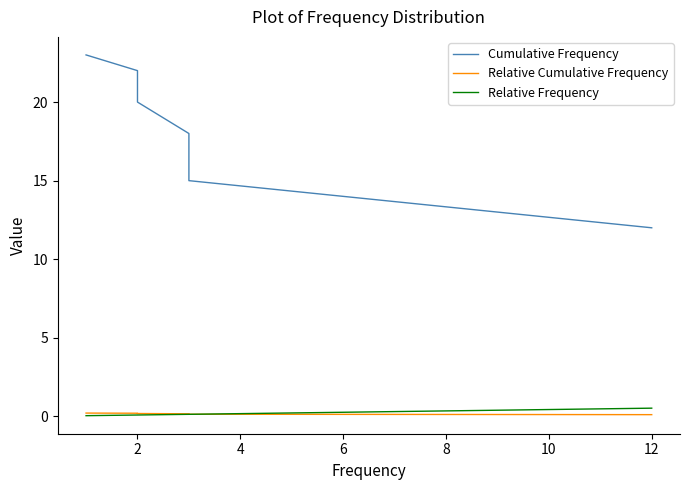

True or false: Relative Cumulative Frequency has more than 1 points higher than both neighbors.

False